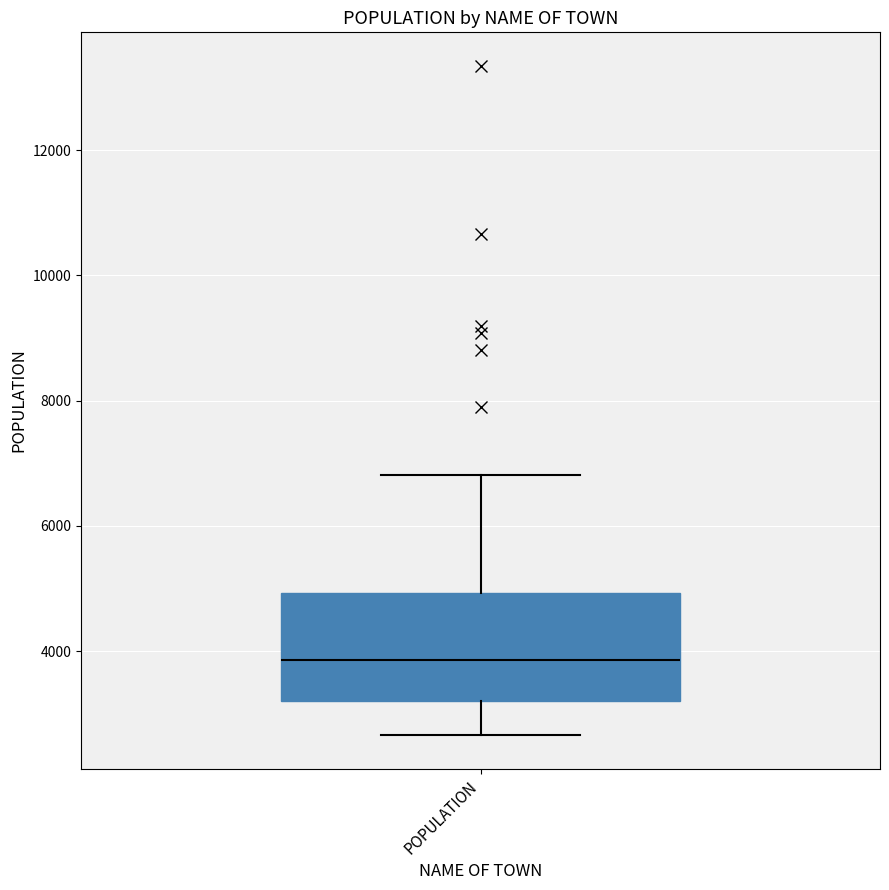

Transcribe this box plot: give where the median line is, the range the box spans, and where the two whiskers end, as read against the y-axis. The values are not printed on the chart, so give them approximately, as read against the axis.

median 3800, box 3200 to 5000, whiskers 2600 to 6800